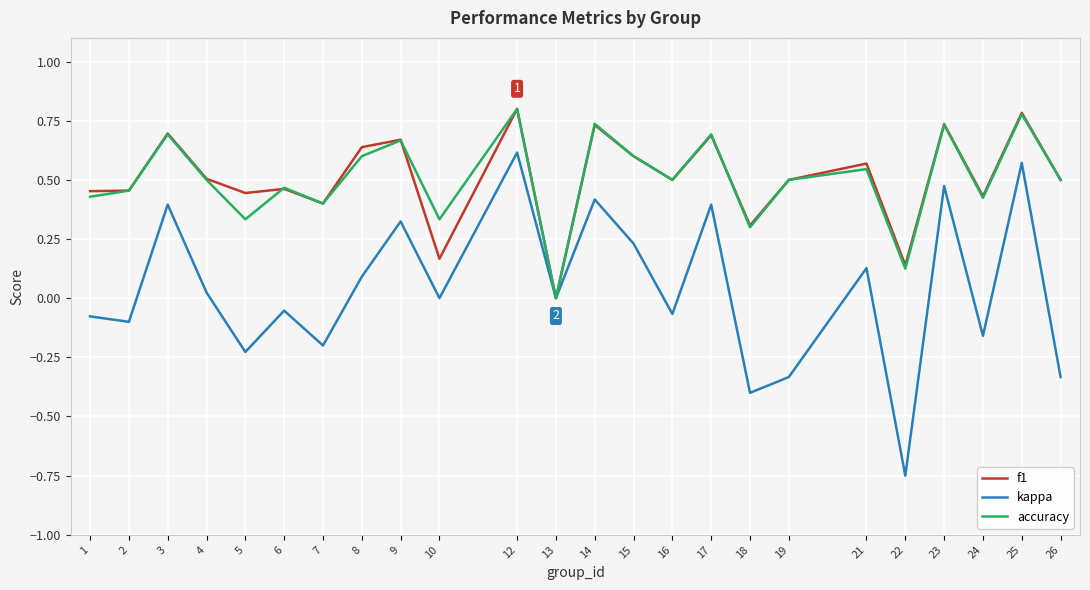

Count the number of categories in the chart.

24